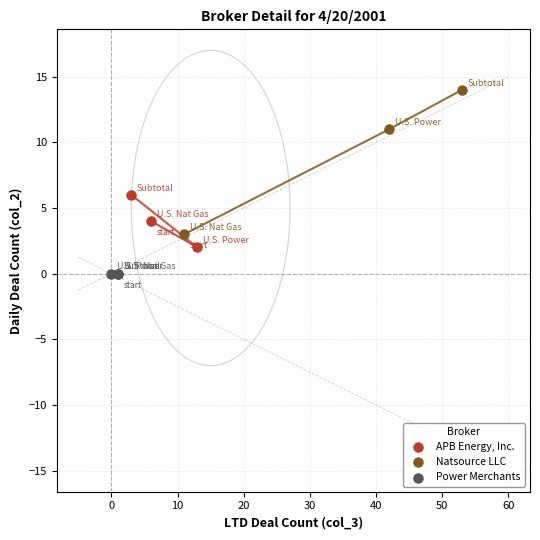

Which series contains the highest Y value?

Natsource LLC